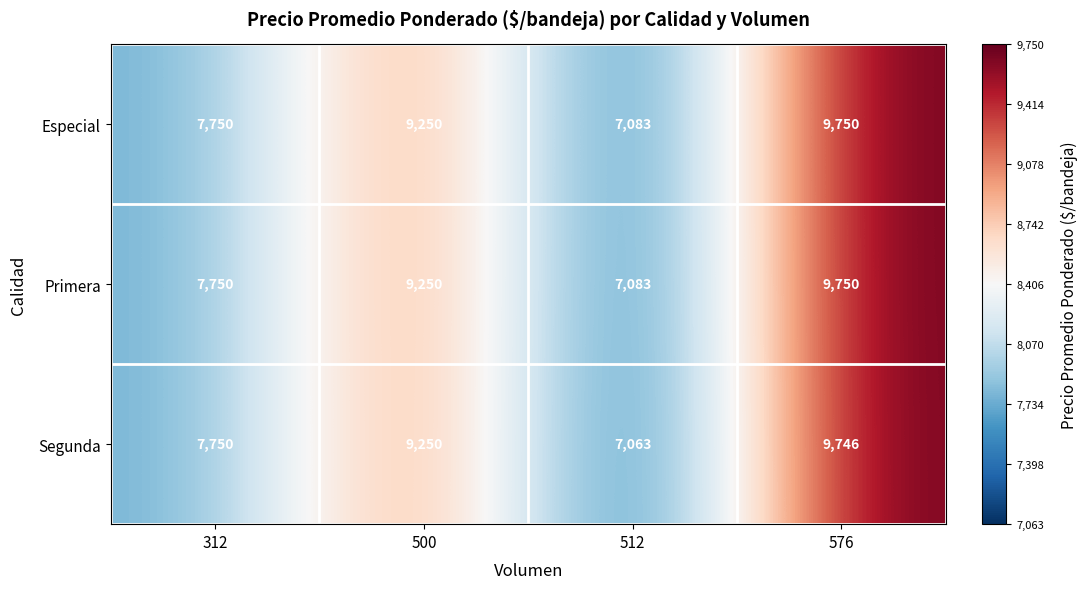

Which series has the largest range (max minus min)?

Segunda